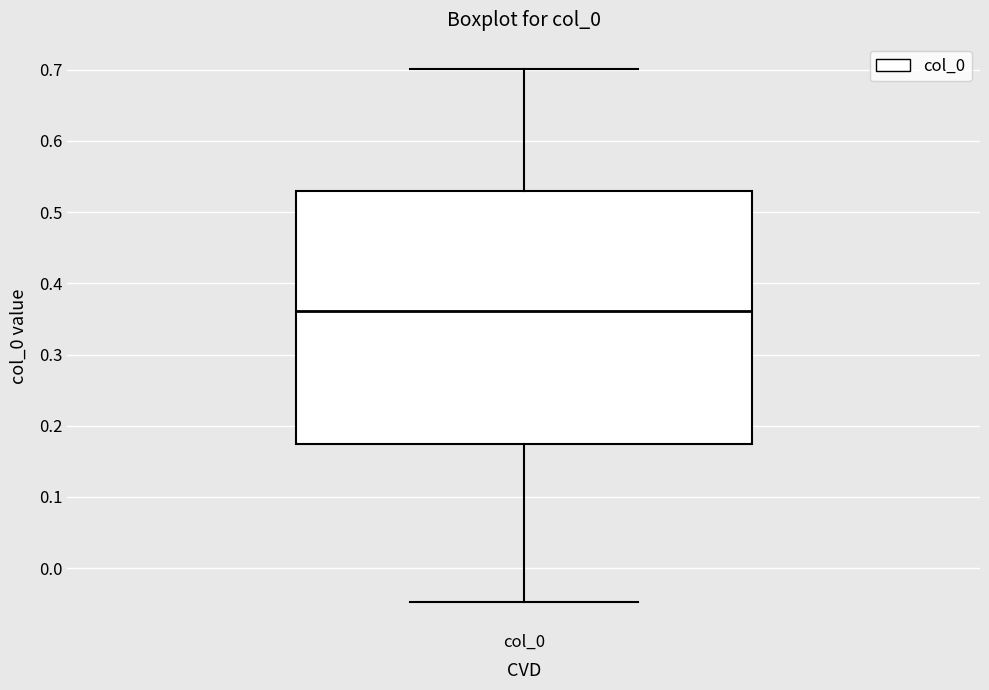

Where does the upper whisker of the box for col_0 end on the y-axis? The values are not printed on the chart, so give them approximately, as read against the axis.

0.70